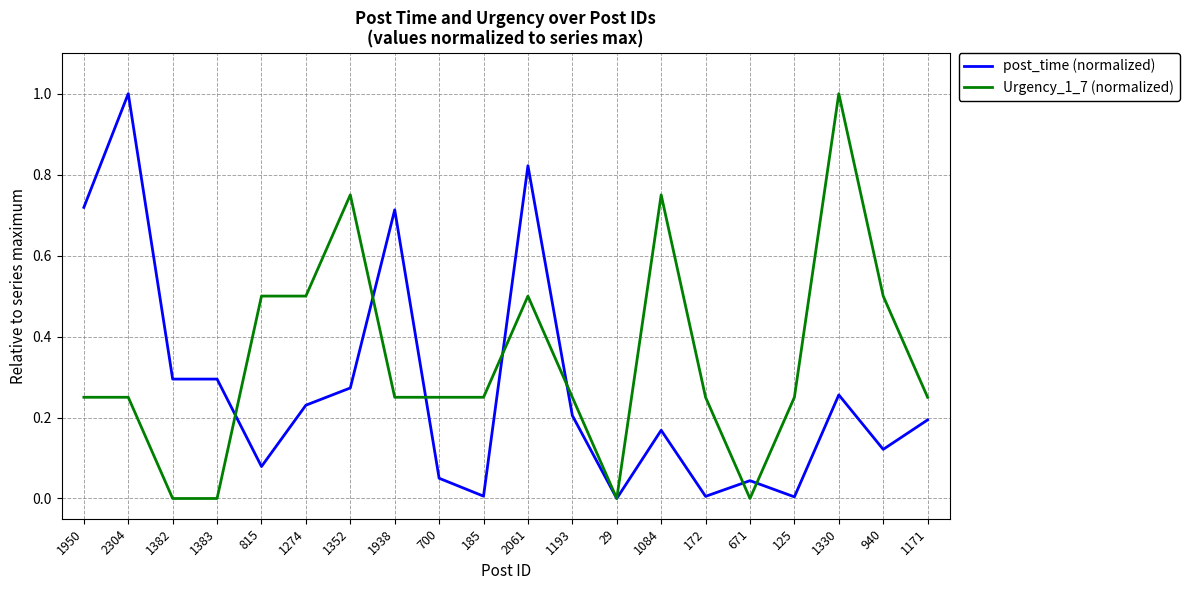

What is the difference between the highest and lowest values at 1352?

0.5